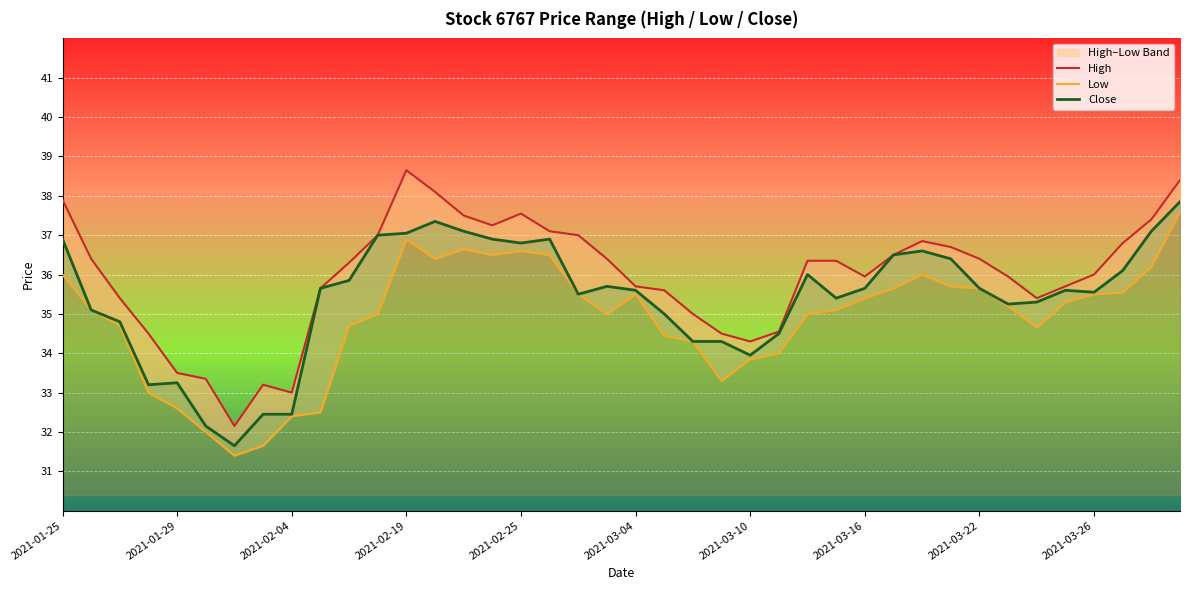

The Close series shows 36.6 at 30. True or false?

True